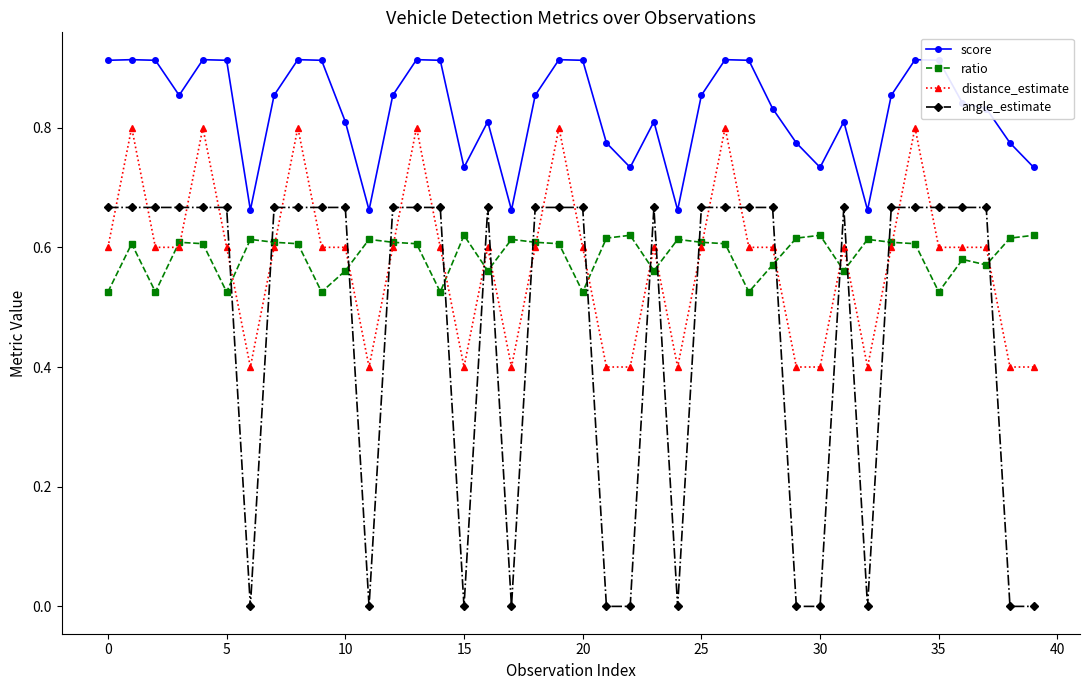

Which series has the largest total across all categories?

score